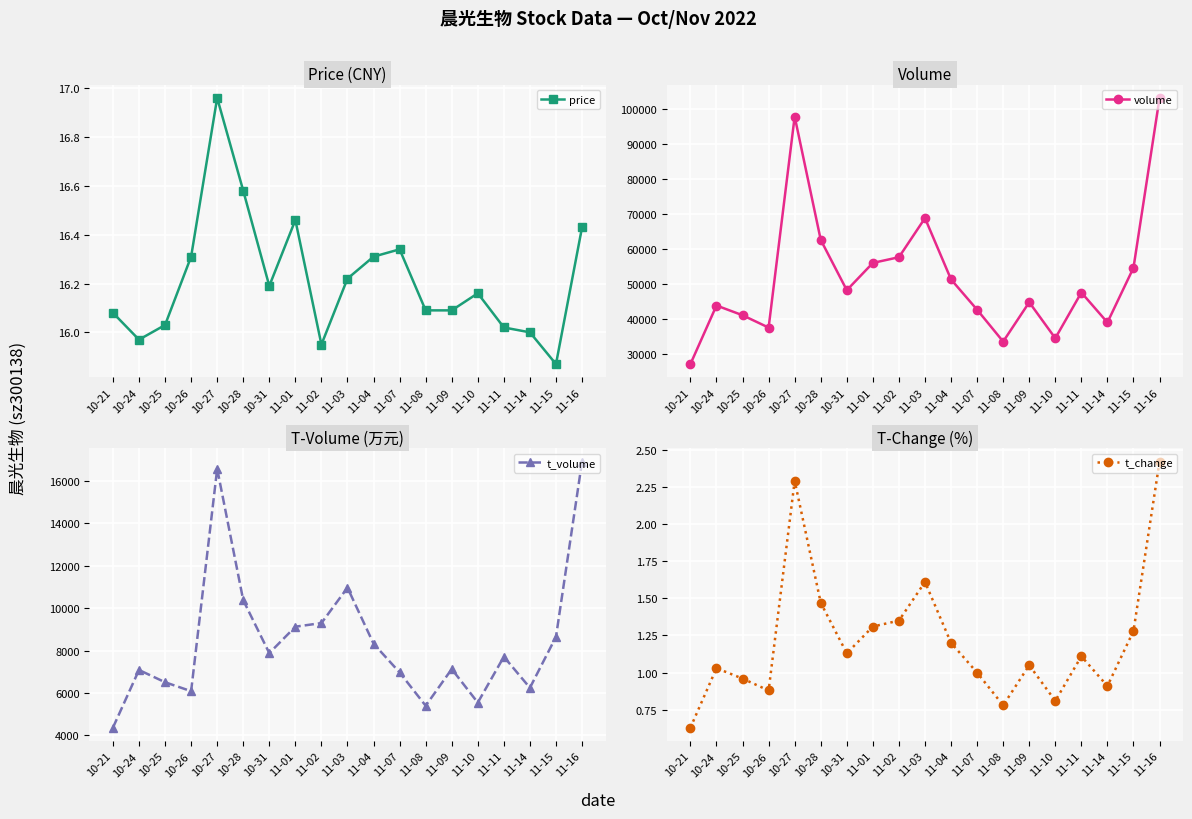

Is the value of price at 10-31 greater than the value of t_change at 11-08?

Yes